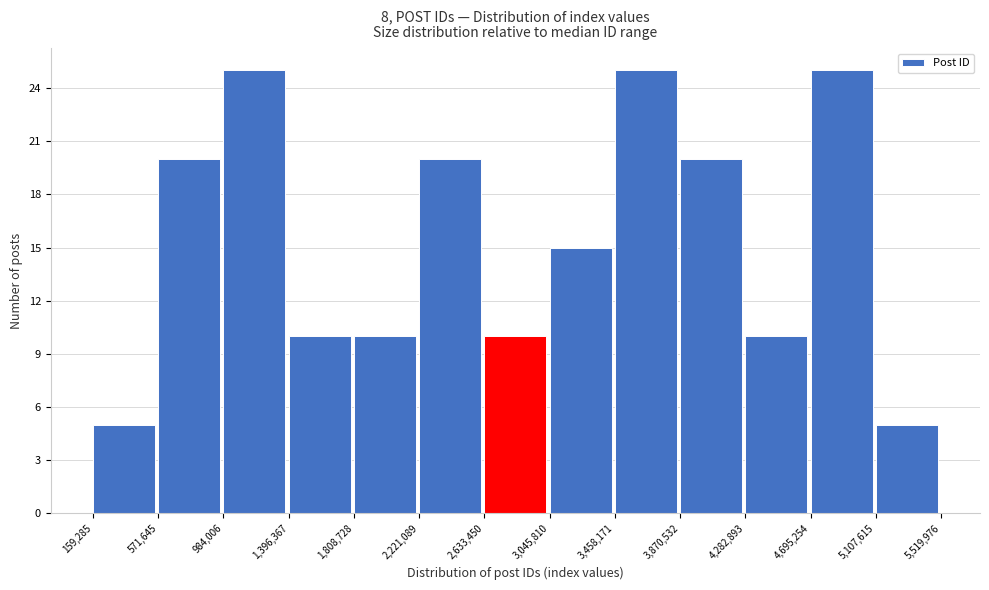

Reading left to right, list every bar in this chart as the range it spans on the x-axis followed by its height. The values are not printed on the chart, so give them approximately, as read against the axis.

159,285 to 571,645: 5
571,645 to 984,006: 20
984,006 to 1,396,367: 25
1,396,367 to 1,808,728: 10
1,808,728 to 2,221,089: 10
2,221,089 to 2,633,450: 20
2,633,450 to 3,045,810: 10
3,045,810 to 3,458,171: 15
3,458,171 to 3,870,532: 25
3,870,532 to 4,282,893: 20
4,282,893 to 4,695,254: 10
4,695,254 to 5,107,615: 25
5,107,615 to 5,519,976: 5